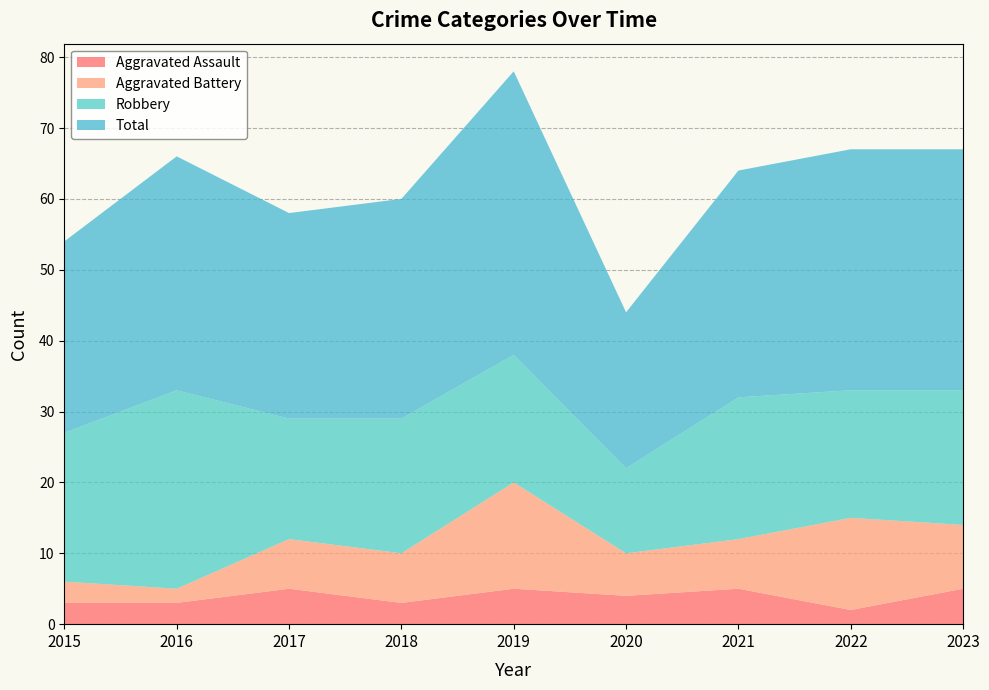

Reading left to right, what are all the values shown in this chart?

Aggravated Assault: 3	3	5	3	5	4	5	2	5
Aggravated Battery: 3	2	7	7	15	6	7	13	9
Robbery: 21	28	17	19	18	12	20	18	19
Total: 27	33	29	31	40	22	32	34	34